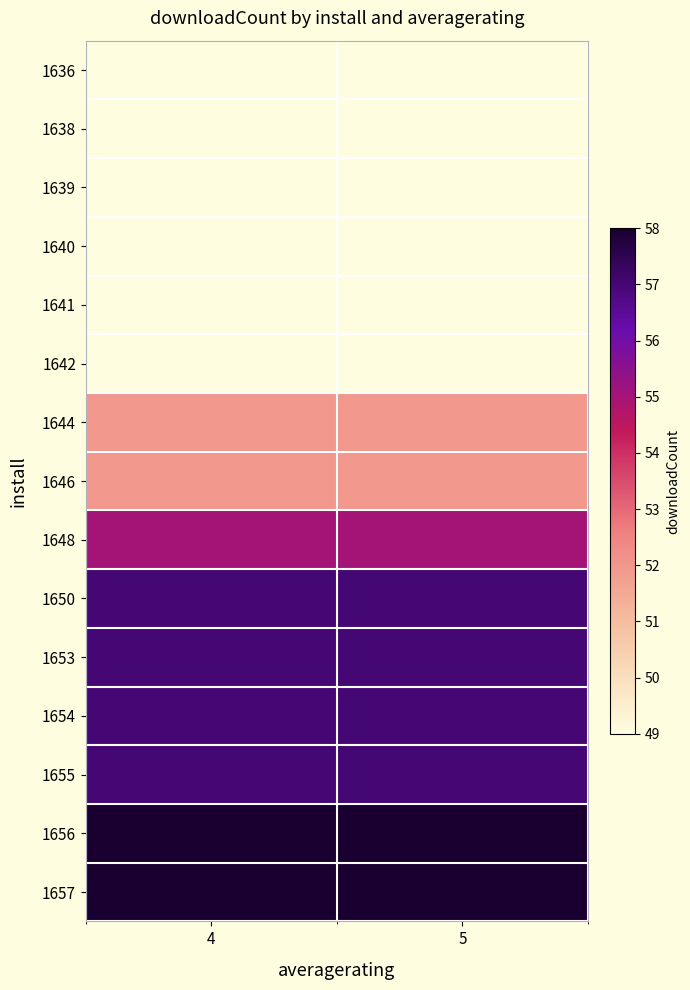

Between 5 and 4, which is larger?

5